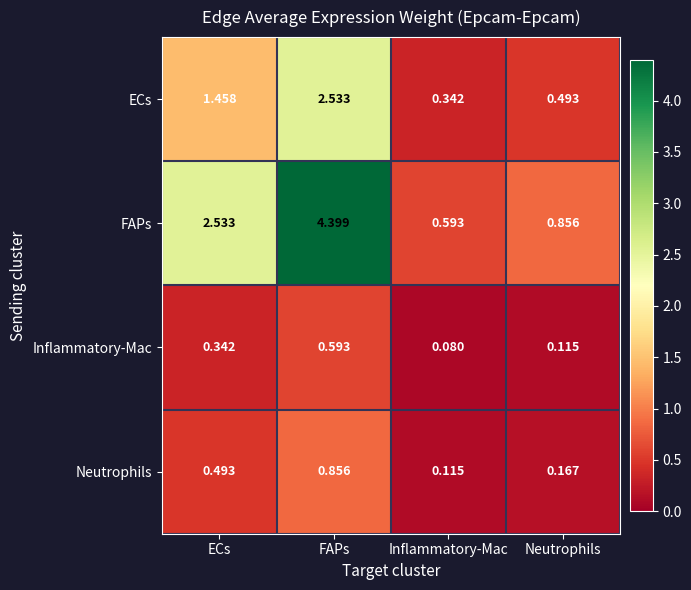

List the series in order of their peak value, highest first.

FAPs, ECs, Neutrophils, Inflammatory-Mac